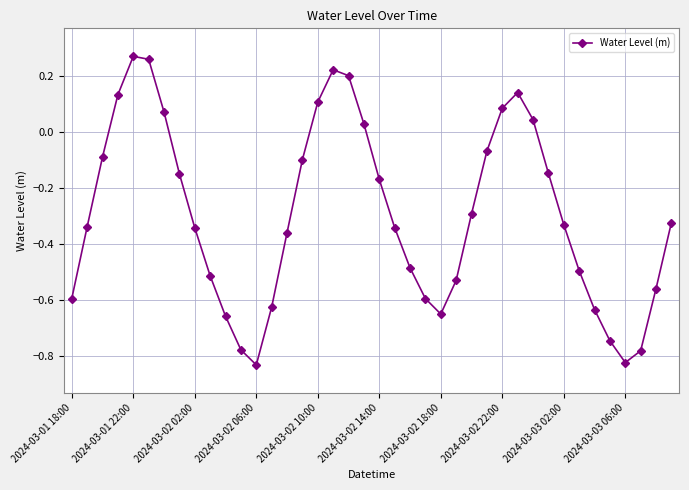

How many points are lower than both their immediate neighbors (excluding endpoints)?

3